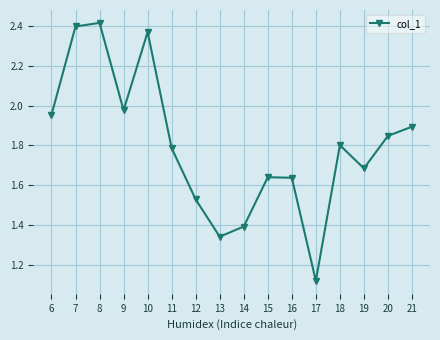

Between 17 and 14, which is larger?

14